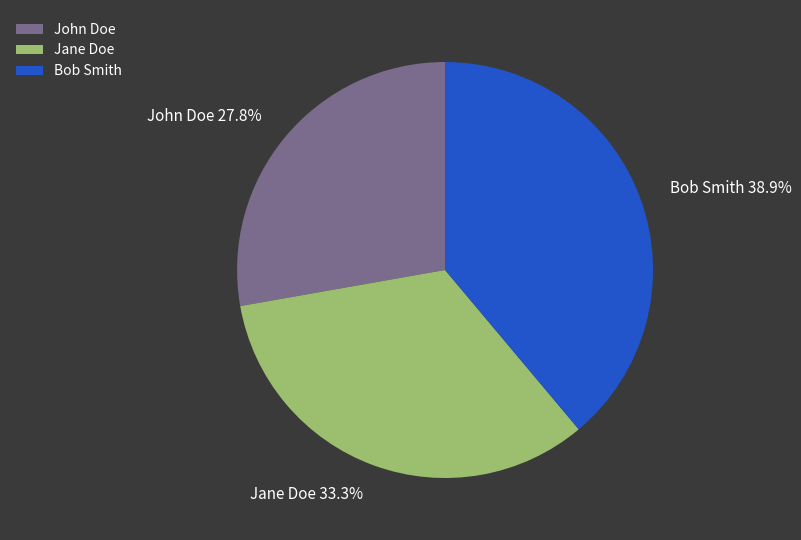

Approximately how many times larger is the value at John Doe compared to Jane Doe?

0.8